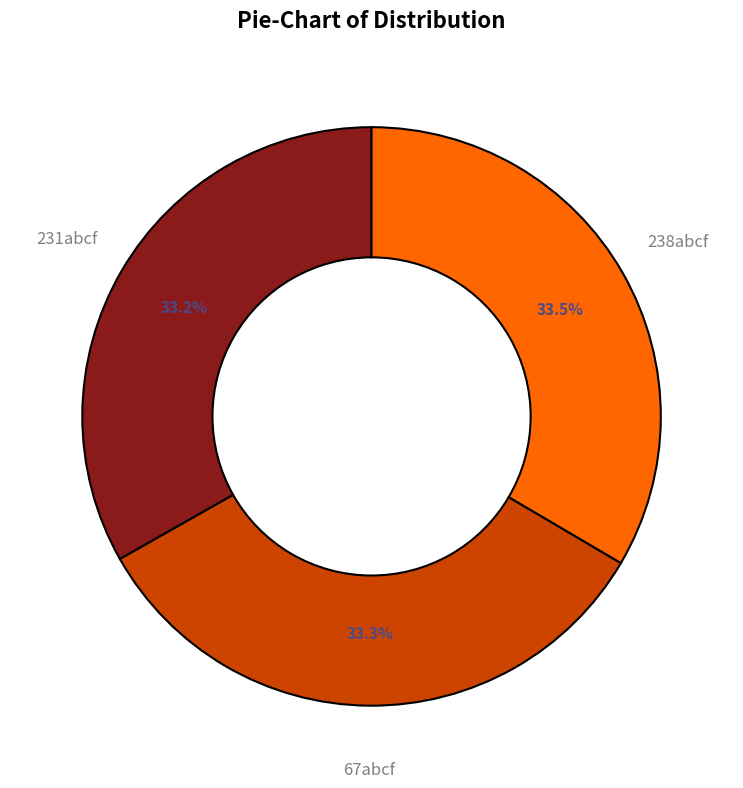

What percentage do 231abcf and 238abcf together represent?

66.7%